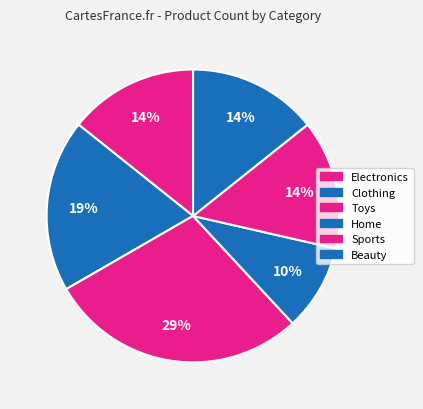

The Sports slice represents 14% of the pie. True or false?

True